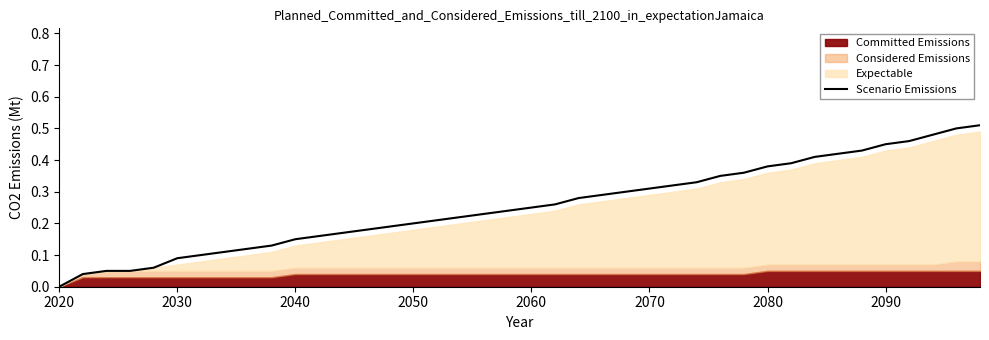

Reading left to right, transcribe all the data shown in this chart.

0.0	0.0	0.1	0.1	0.1	0.1	0.1	0.1	0.1	0.1	0.1	0.2	0.2	0.2	0.2	0.2	0.2	0.2	0.2	0.2	0.2	0.3	0.3	0.3	0.3	0.3	0.3	0.3	0.3	0.4	0.4	0.4	0.4	0.4	0.4	0.4	0.5	0.5	0.5	0.5